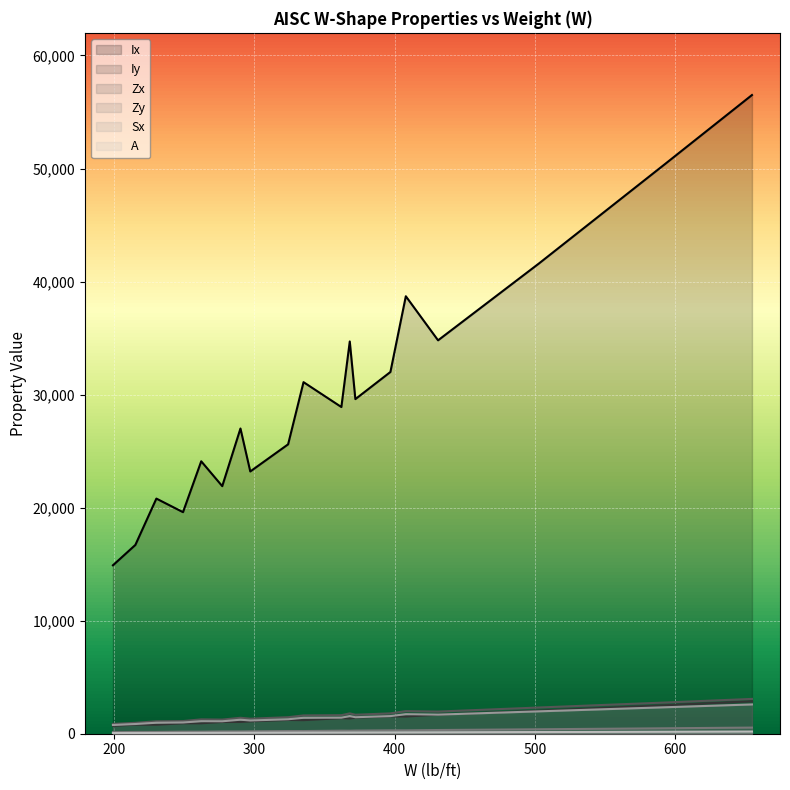

What is the spread (max minus min) of values at 18?

56307.0